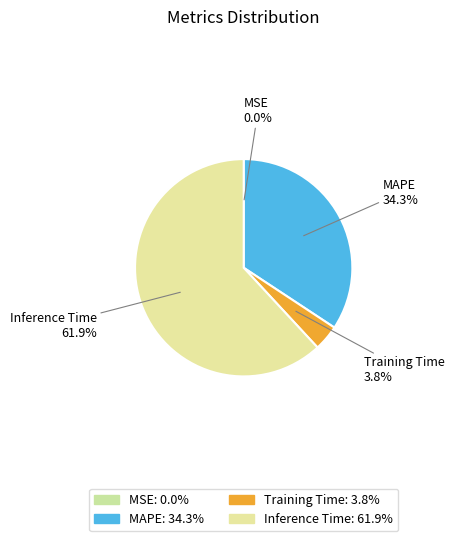

What is the largest slice in the pie chart?

Inference Time